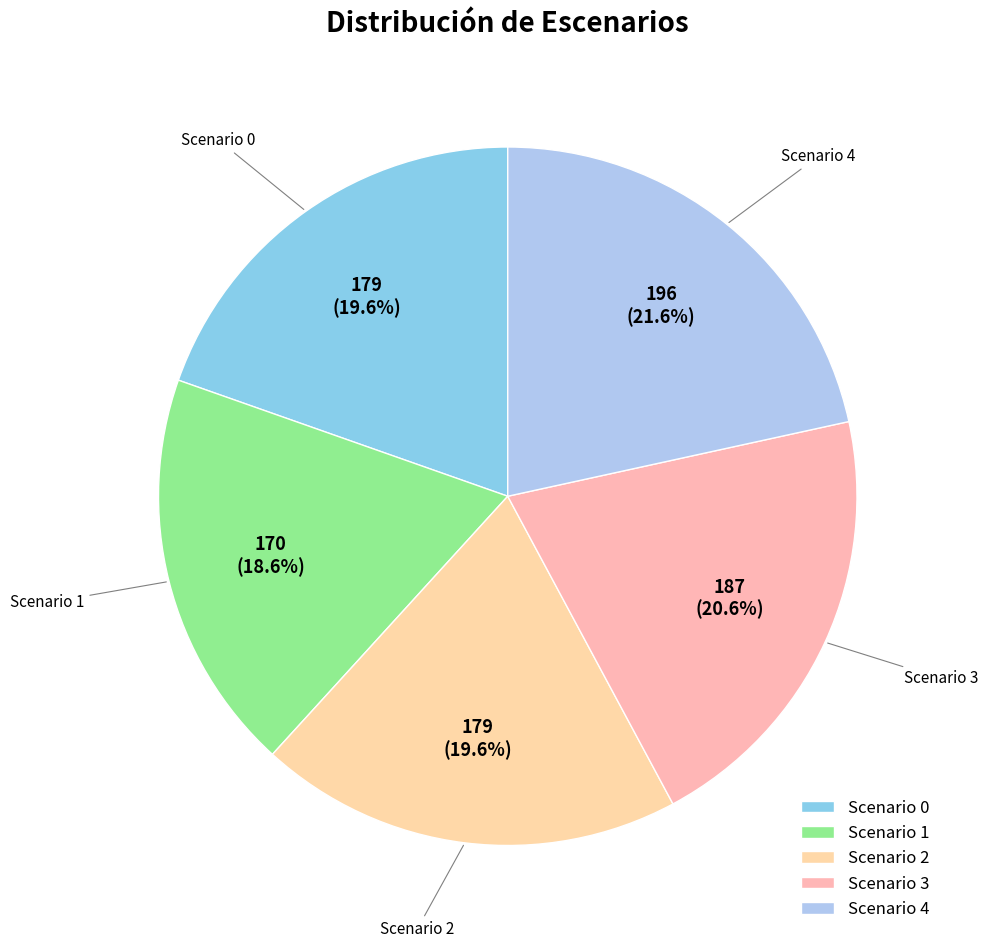

What is the total percentage of Scenario 4 and Scenario 1?

40.2%